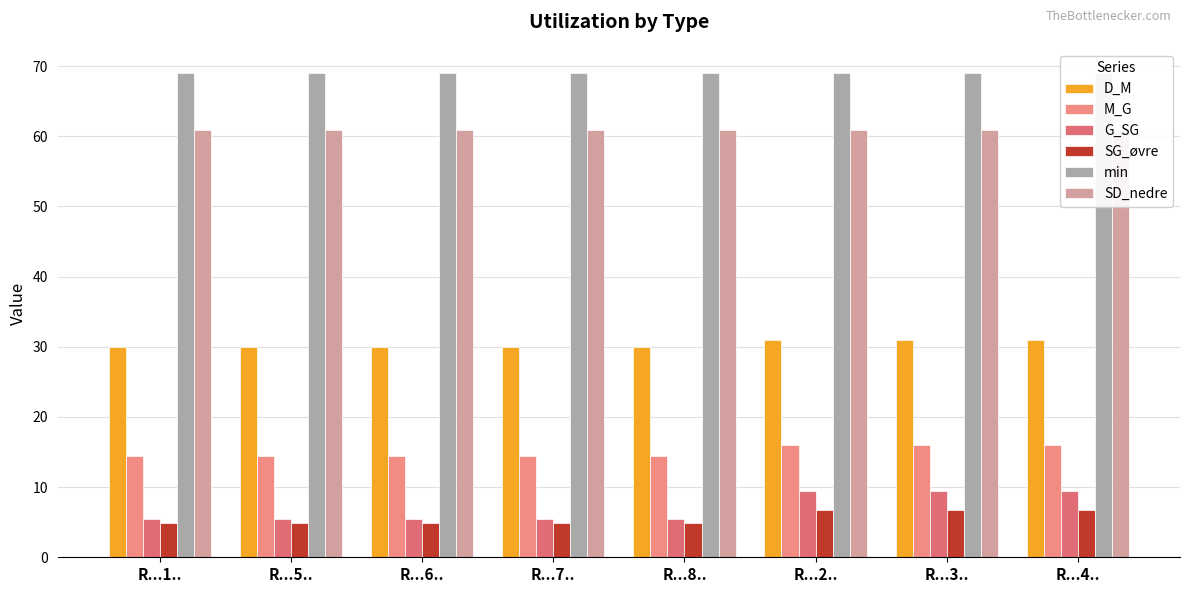

Which series changed the most between R...8.. and R...2..?

G_SG